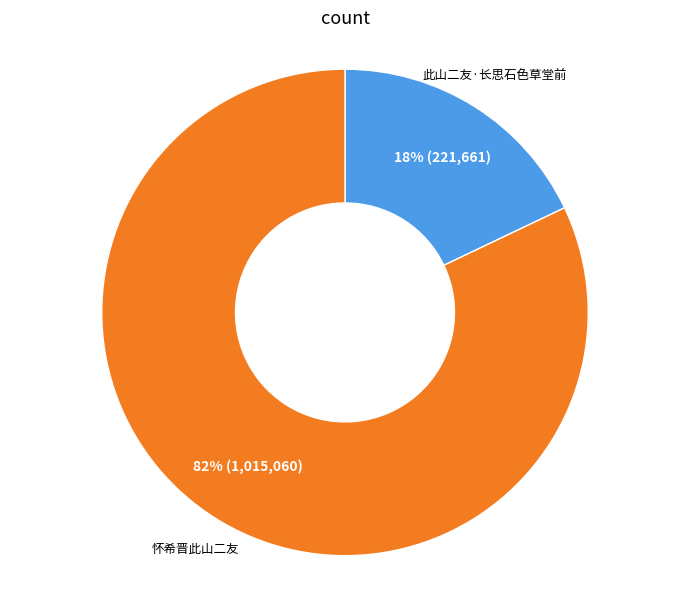

What is the largest slice in the pie chart?

怀希晋此山二友